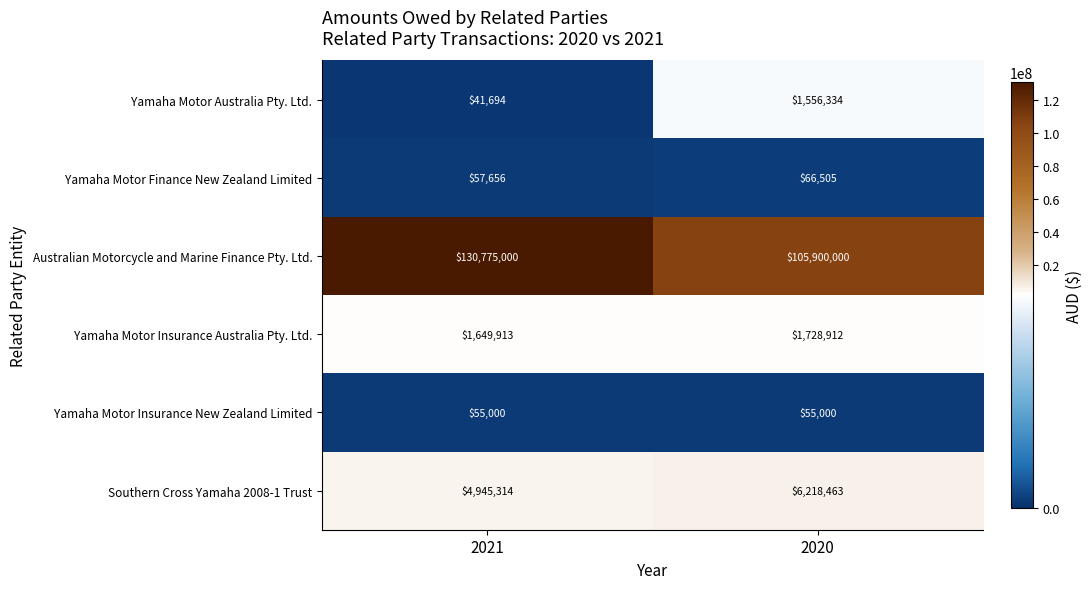

What is the maximum value shown in the chart?

130775000